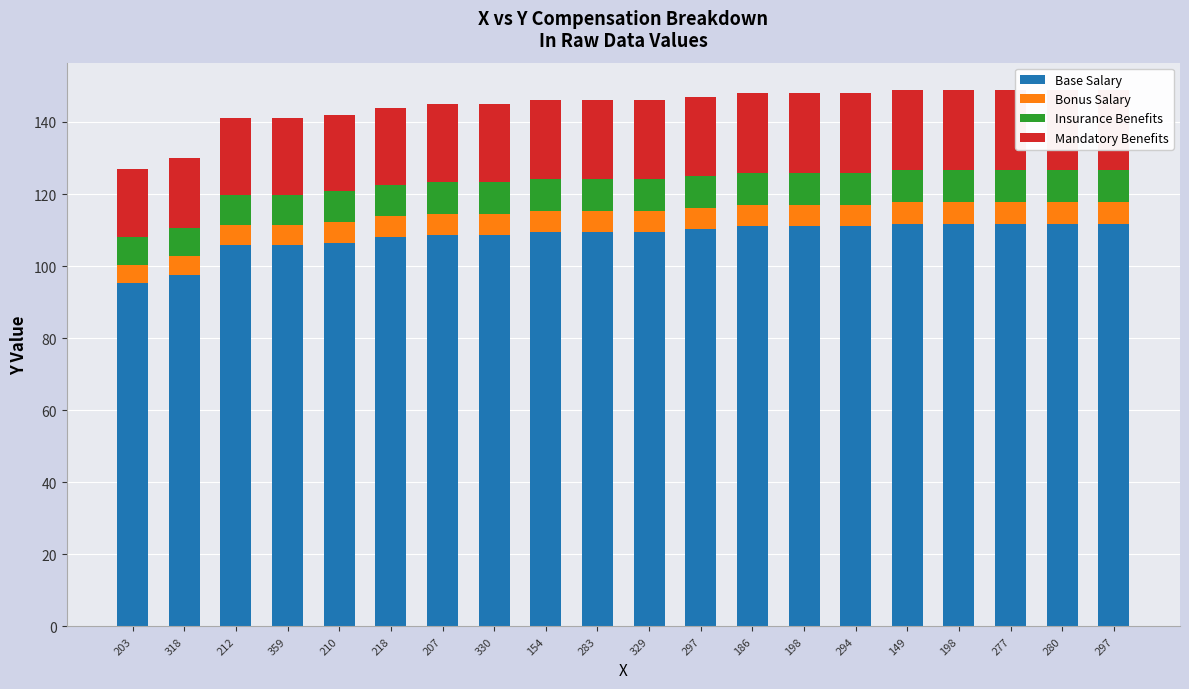

Where is Bonus Salary nearest to the value 5?

203